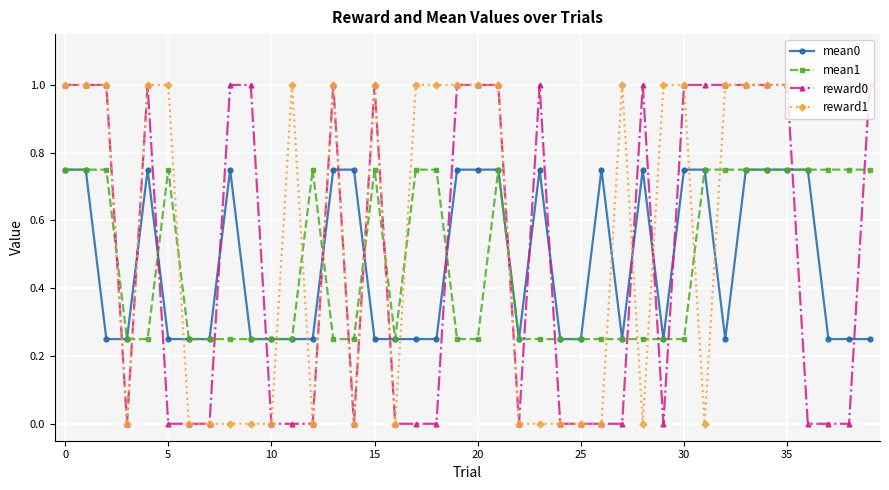

Does the chart have visible grid lines?

Yes